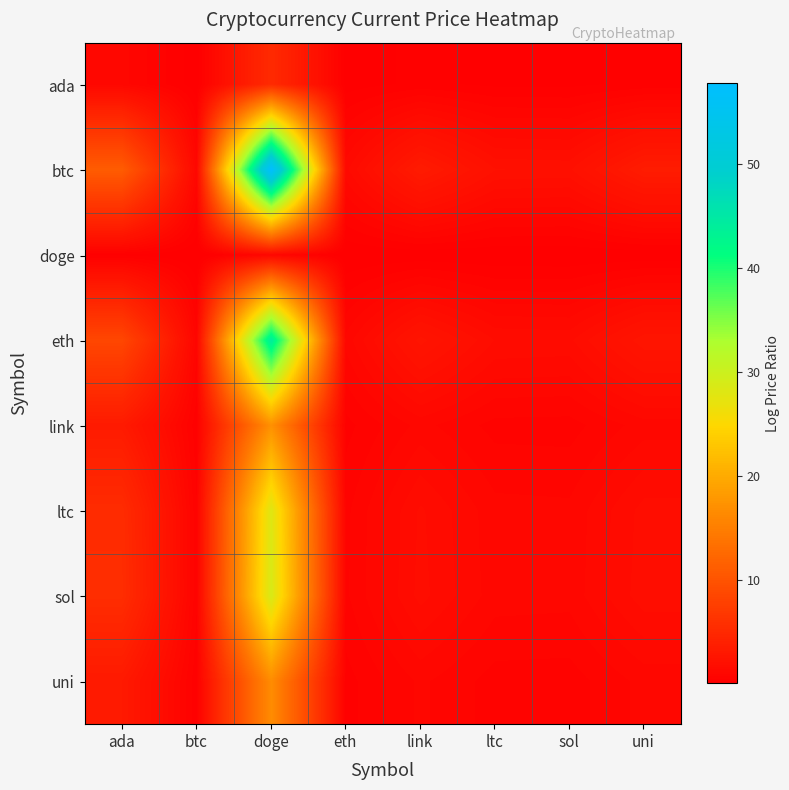

Reading left to right, transcribe all the data shown in this chart.

ada: ada=1.0	btc=0.1	doge=5.2	eth=0.1	link=0.3	ltc=0.2	sol=0.2	uni=0.3
btc: ada=11.1	btc=1.0	doge=57.8	eth=1.3	link=3.4	ltc=2.1	sol=2.0	uni=3.5
doge: ada=0.2	btc=0.0	doge=1.0	eth=0.0	link=0.1	ltc=0.0	sol=0.0	uni=0.1
eth: ada=8.5	btc=0.8	doge=44.4	eth=1.0	link=2.6	ltc=1.6	sol=1.5	uni=2.7
link: ada=3.3	btc=0.3	doge=17.1	eth=0.4	link=1.0	ltc=0.6	sol=0.6	uni=1.0
ltc: ada=5.4	btc=0.5	doge=28.0	eth=0.6	link=1.6	ltc=1.0	sol=1.0	uni=1.7
sol: ada=5.5	btc=0.5	doge=28.7	eth=0.6	link=1.7	ltc=1.0	sol=1.0	uni=1.7
uni: ada=3.2	btc=0.3	doge=16.6	eth=0.4	link=1.0	ltc=0.6	sol=0.6	uni=1.0